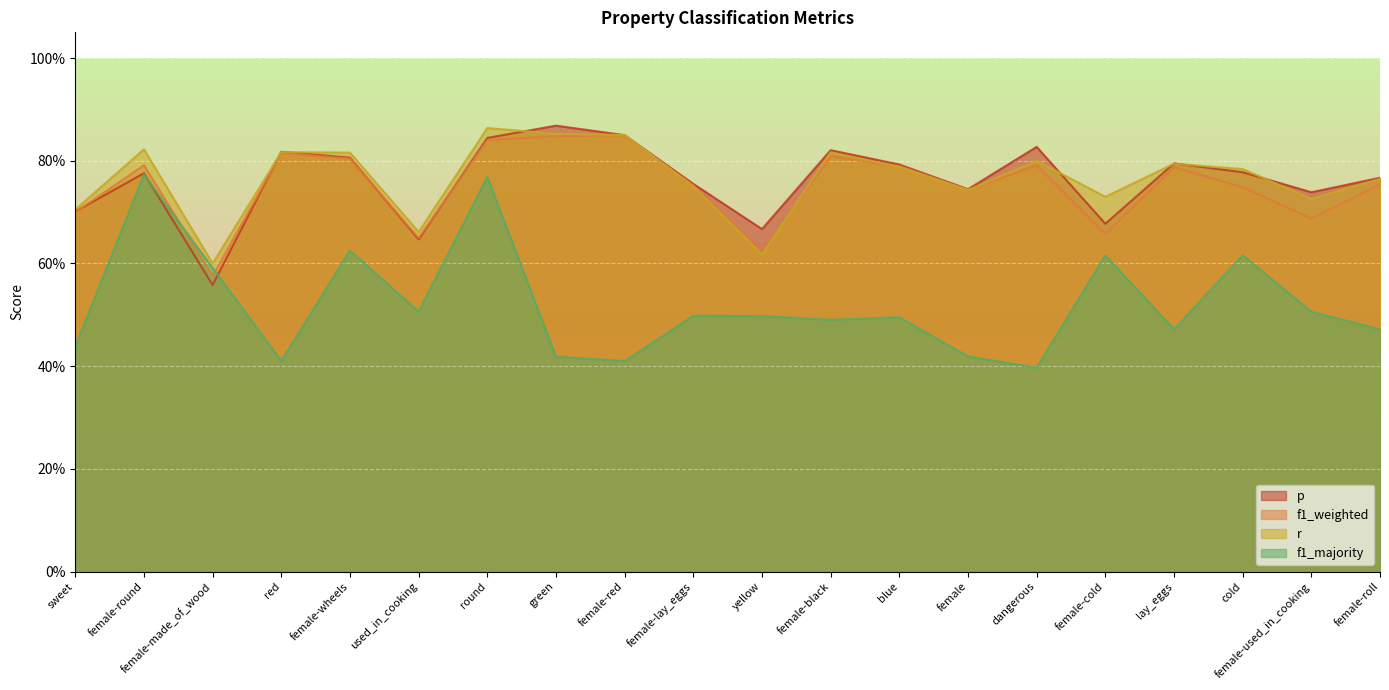

What is the maximum value for p?

0.9